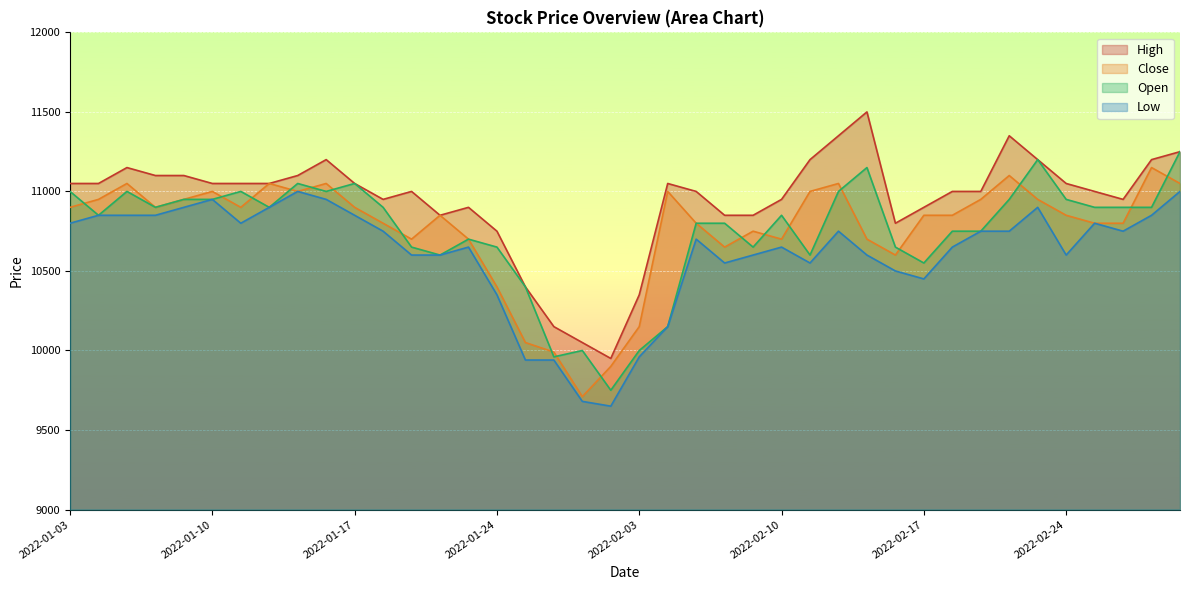

At which label does High reach its peak?

2022-02-15